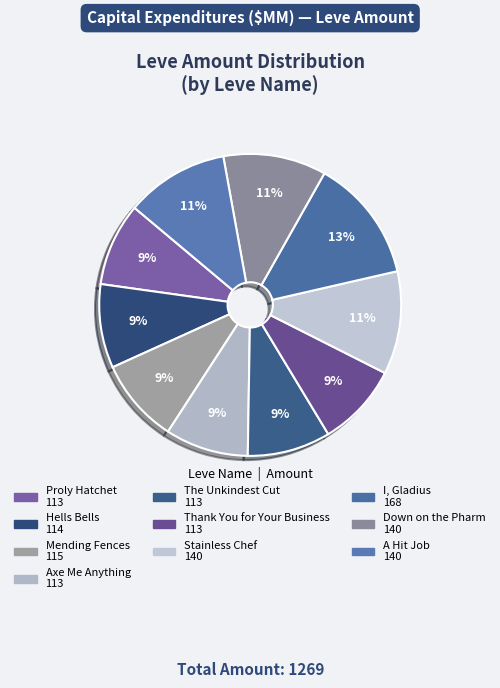

Is it true that Axe Me Anything is 9% of the pie?

True